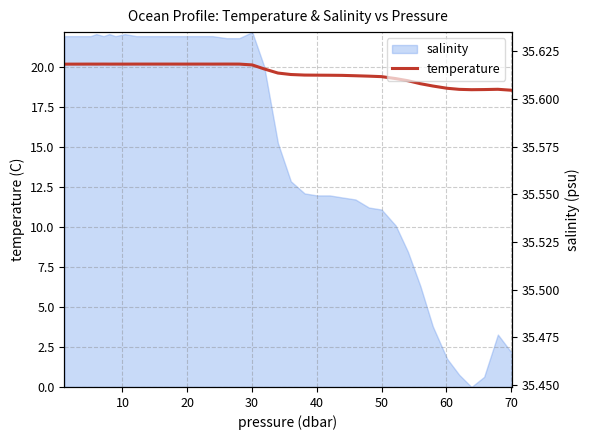

What is the minimum value for temperature?

18.6